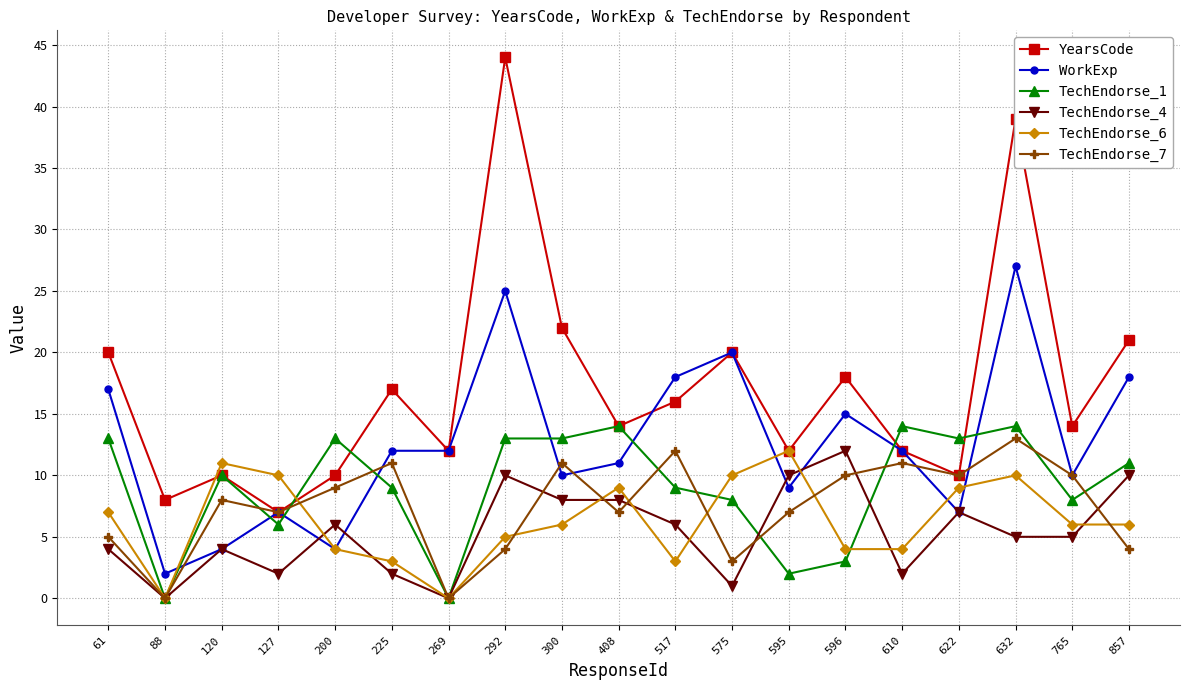

Which series ends up on top after the final intersection of TechEndorse_1 and WorkExp?

WorkExp